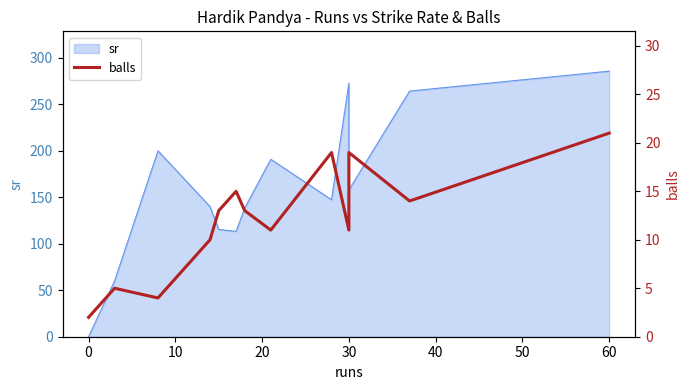

What is the smallest value displayed?

2